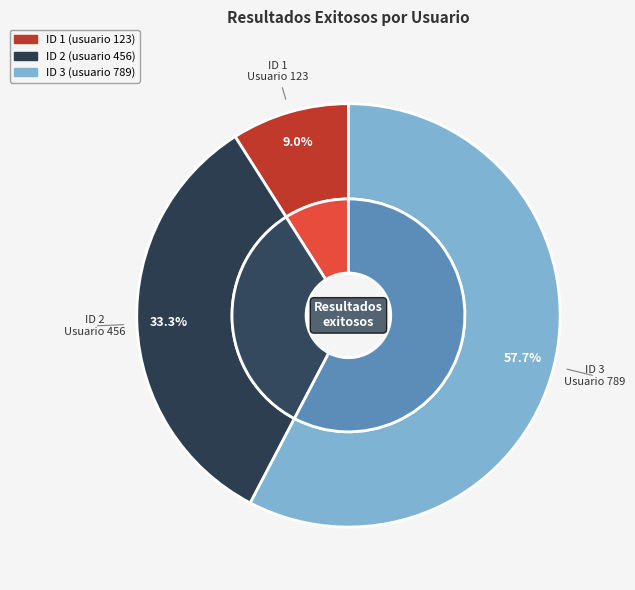

Which slice is the smallest?

1